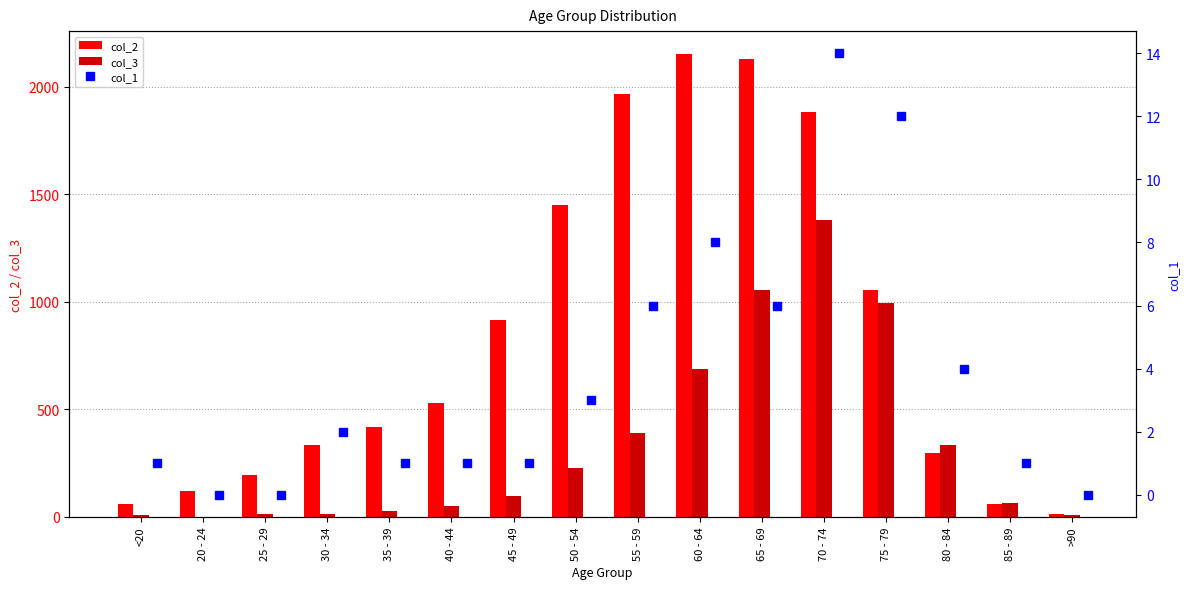

Is it true that col_3 equals 392 at 55 - 59?

True